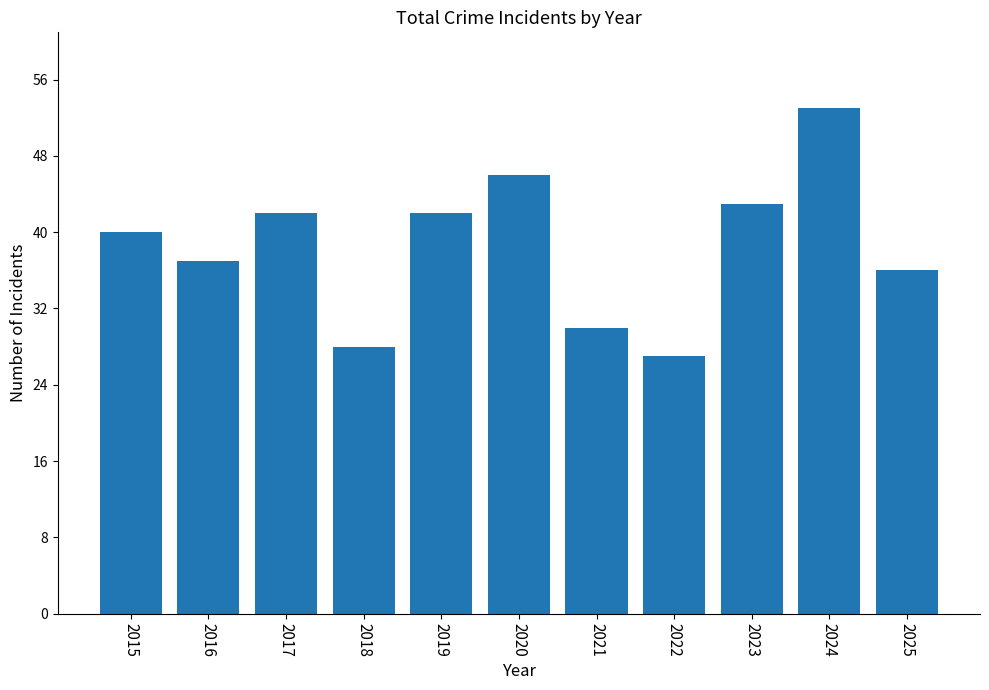

Which category has the lowest value across all series?

2022